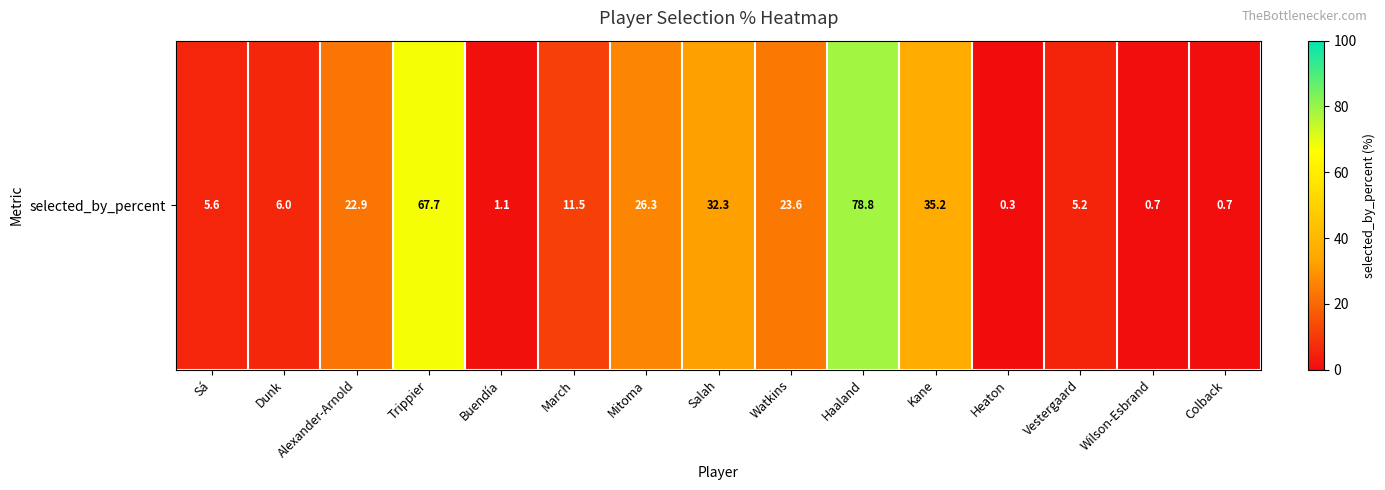

What is the difference between the second highest and minimum values?

67.4